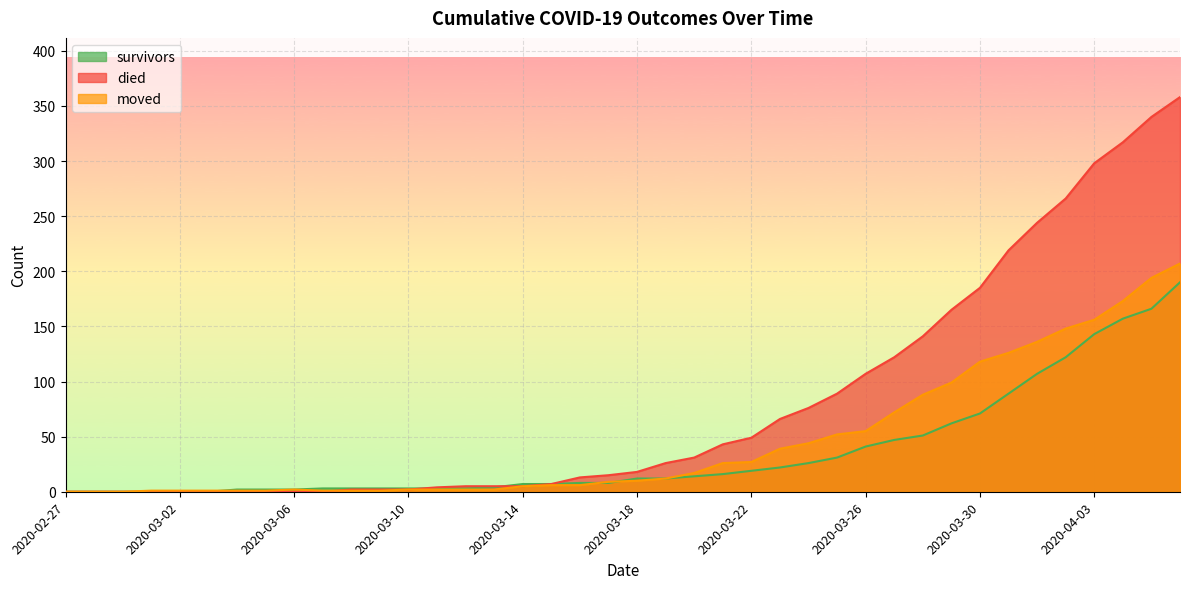

At which category is the sum across all series the highest?

2020-04-06